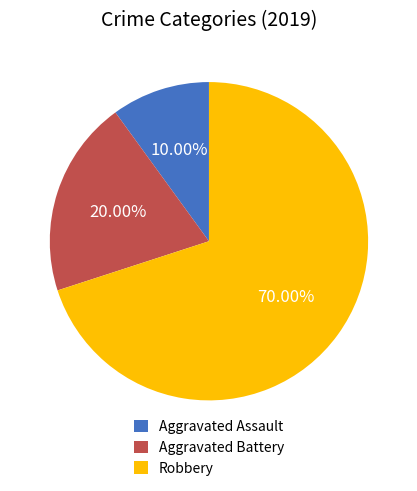

Is there a majority slice in this chart?

Yes